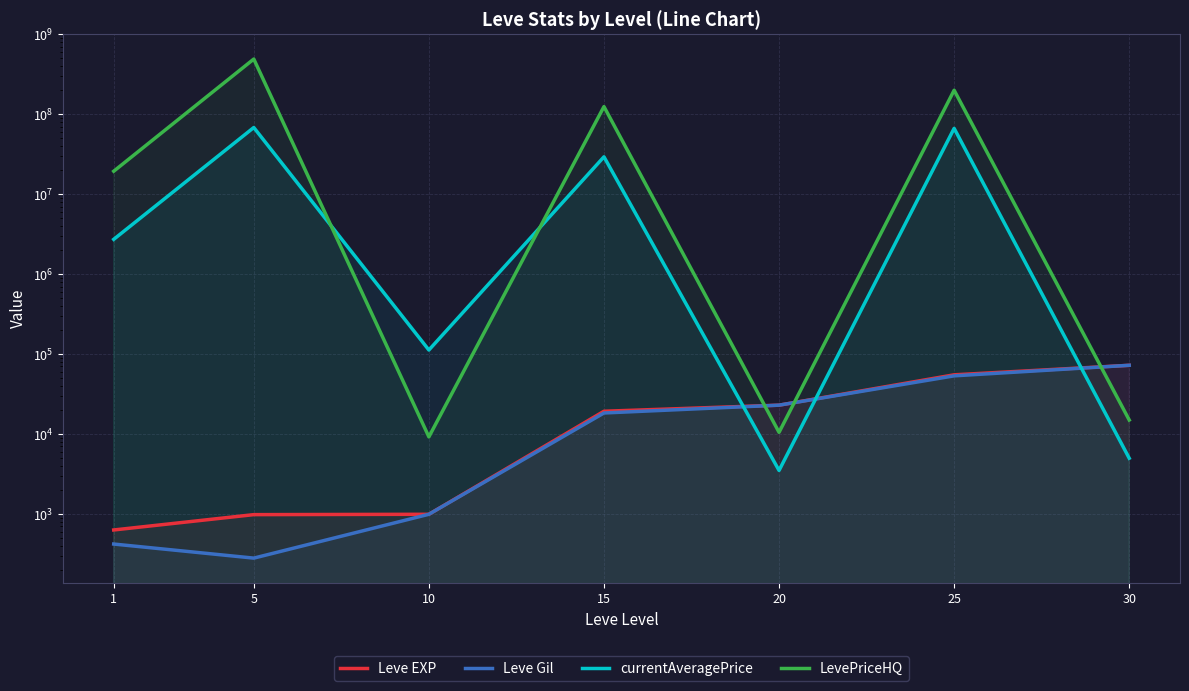

Between 15 and 1, which is larger?

15